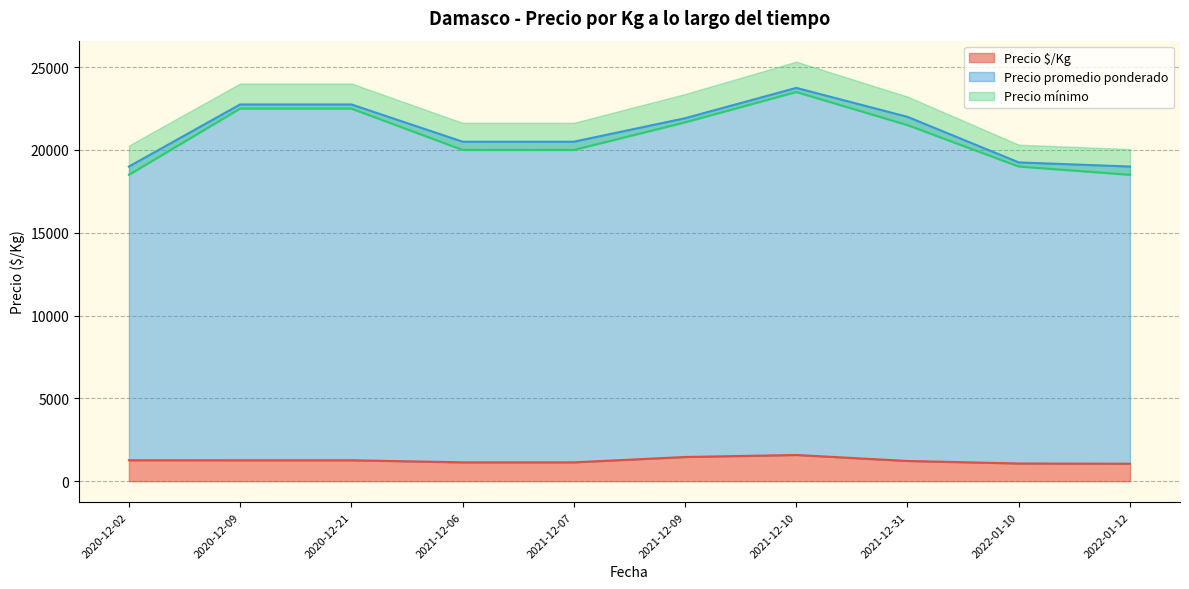

Is the value of Precio mínimo at 2020-12-02 greater than the value of Precio promedio ponderado at 2021-12-06?

No